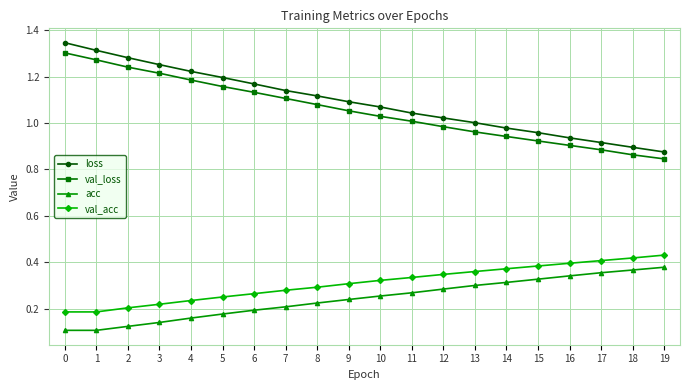

Count the number of data series in this chart.

4